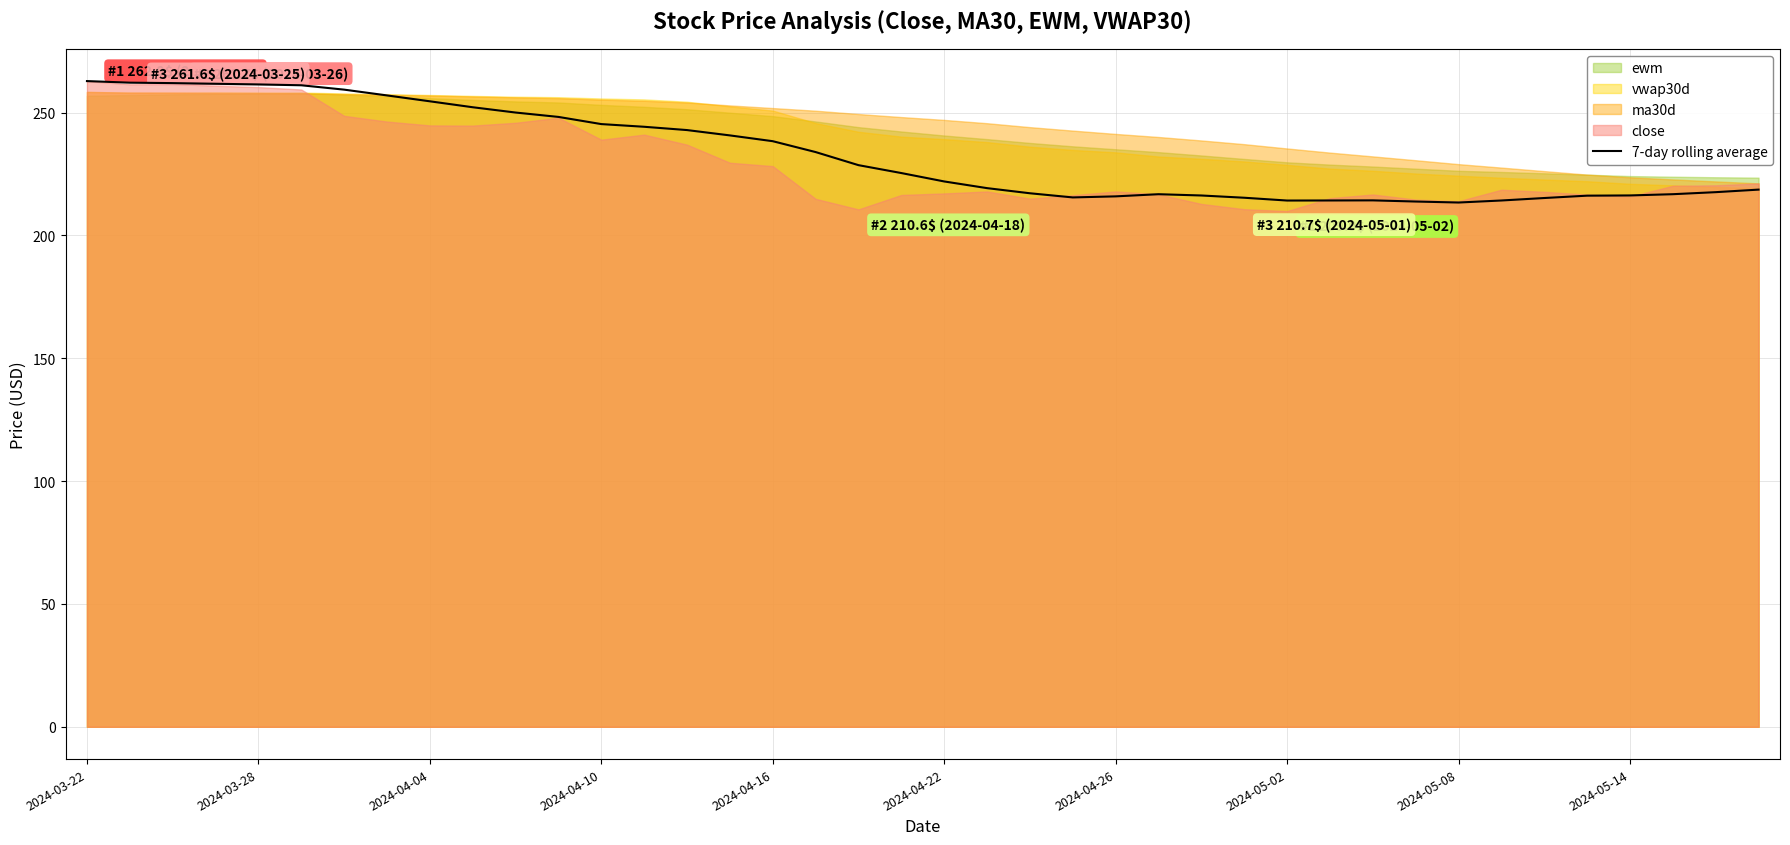

What is the highest value of the 7-day rolling average series?

262.9